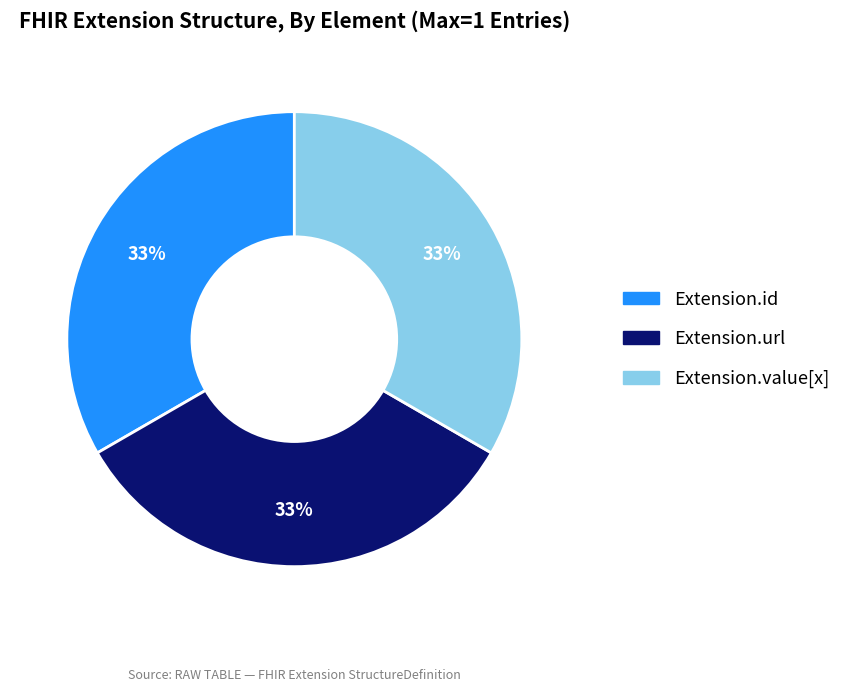

To the nearest percent, what is the average slice percentage?

33%